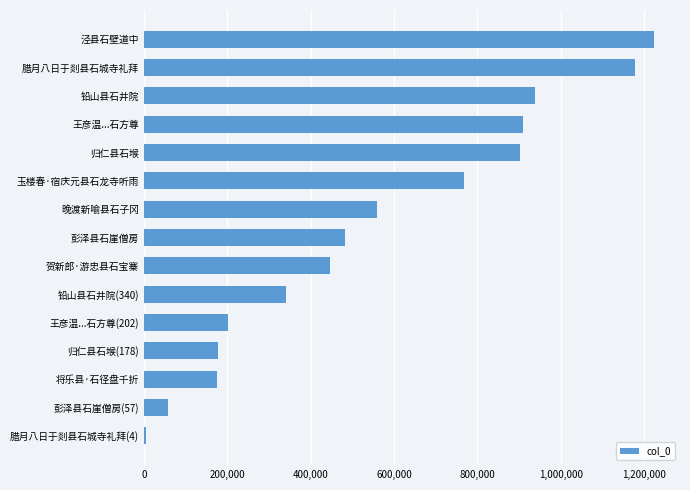

Between 彭泽县石崖僧房 and 晚渡新喻县石子冈, which is larger?

晚渡新喻县石子冈